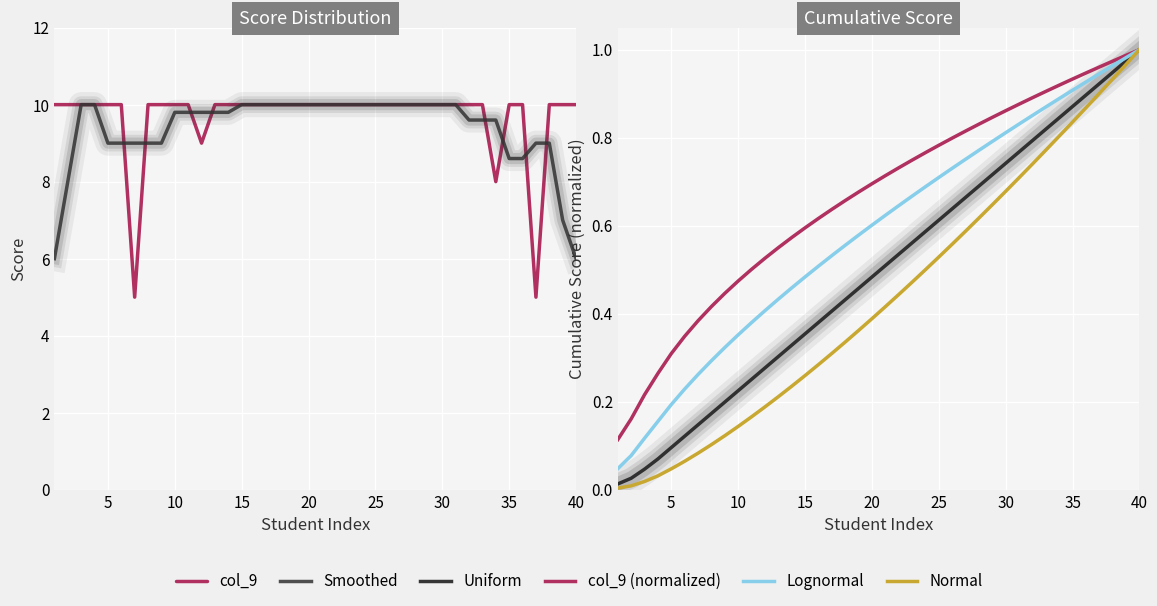

Which series has the largest range (max minus min)?

col_9